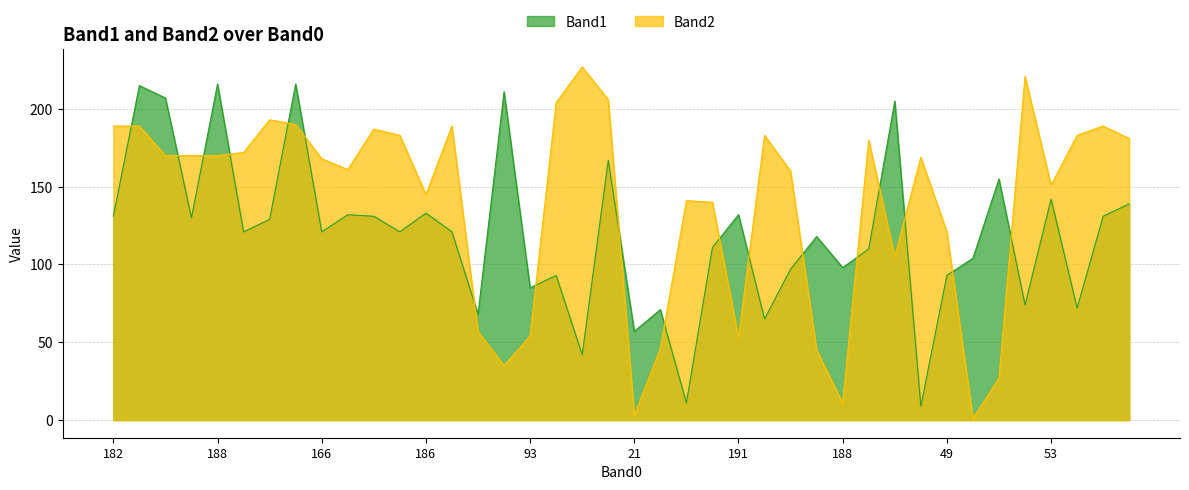

The value of Band1 at 39 is 37. True or false?

False